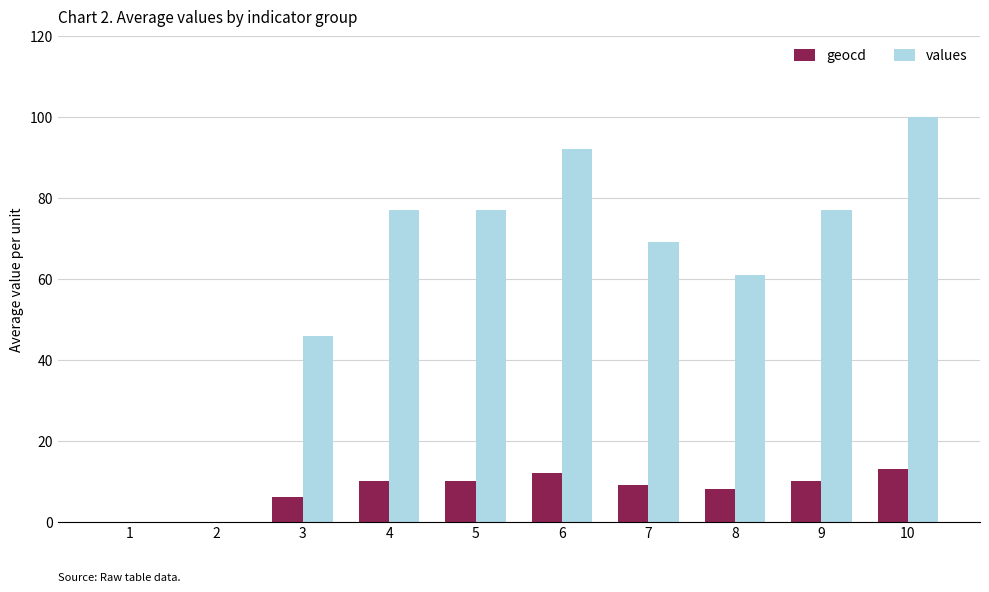

Reading left to right, what are all the values shown in this chart?

geocd: 0	0	6	10	10	12	9	8	10	13
values: 0	0	46	77	77	92	69	61	77	100